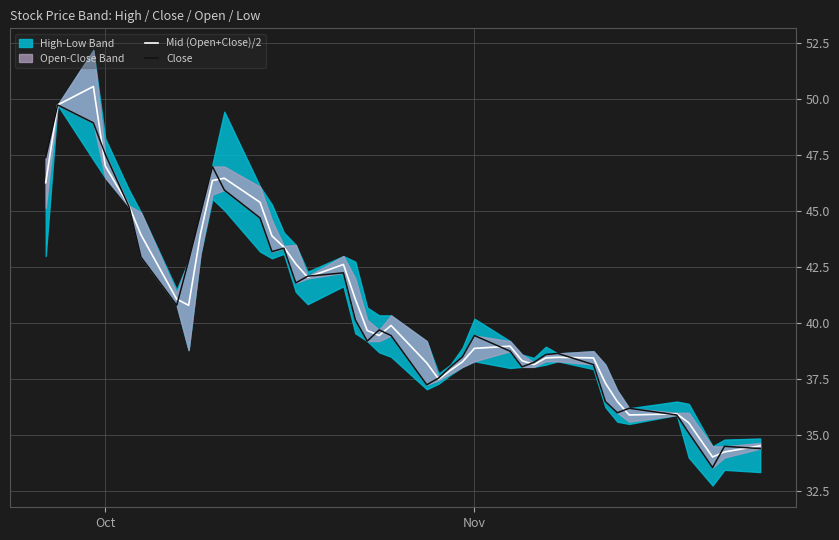

Is the value of Close at 15 greater than the value of Mid (Open+Close)/2 at Oct?

No